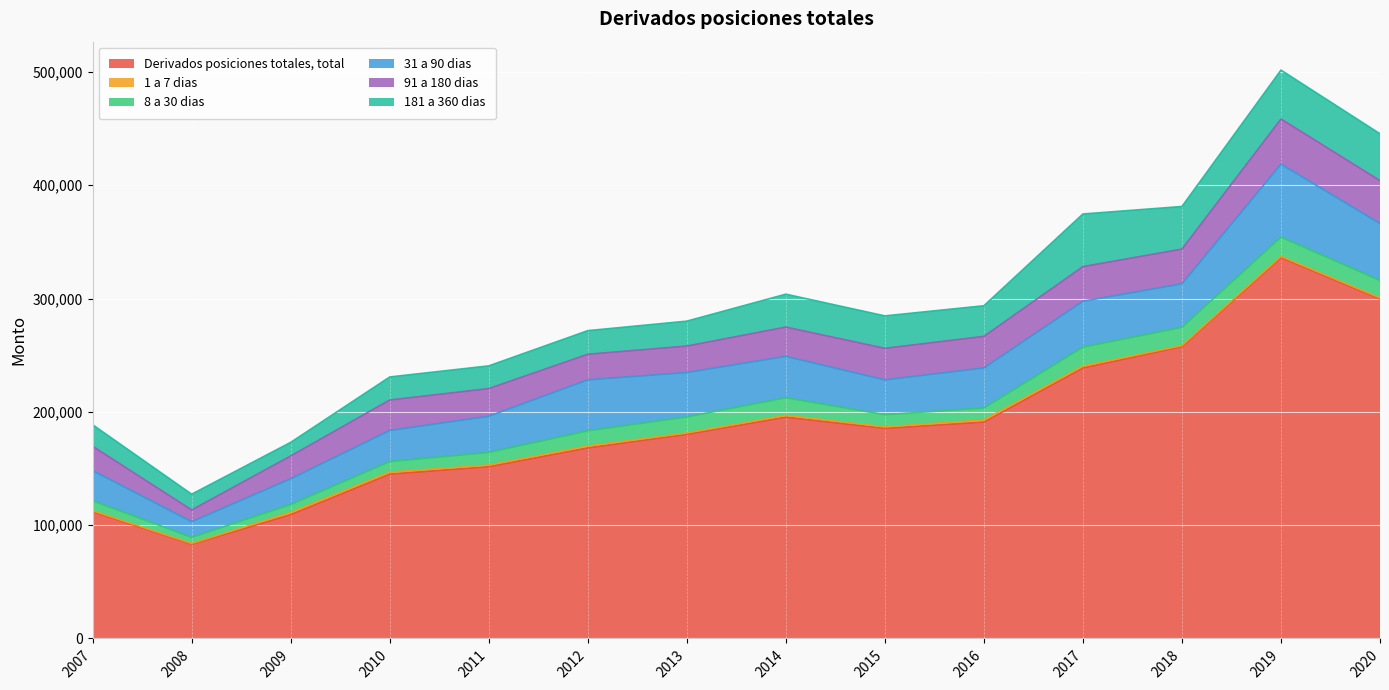

What are all the series names shown in the legend?

Derivados posiciones totales, total, 1 a 7 dias, 8 a 30 dias, 31 a 90 dias, 91 a 180 dias, 181 a 360 dias